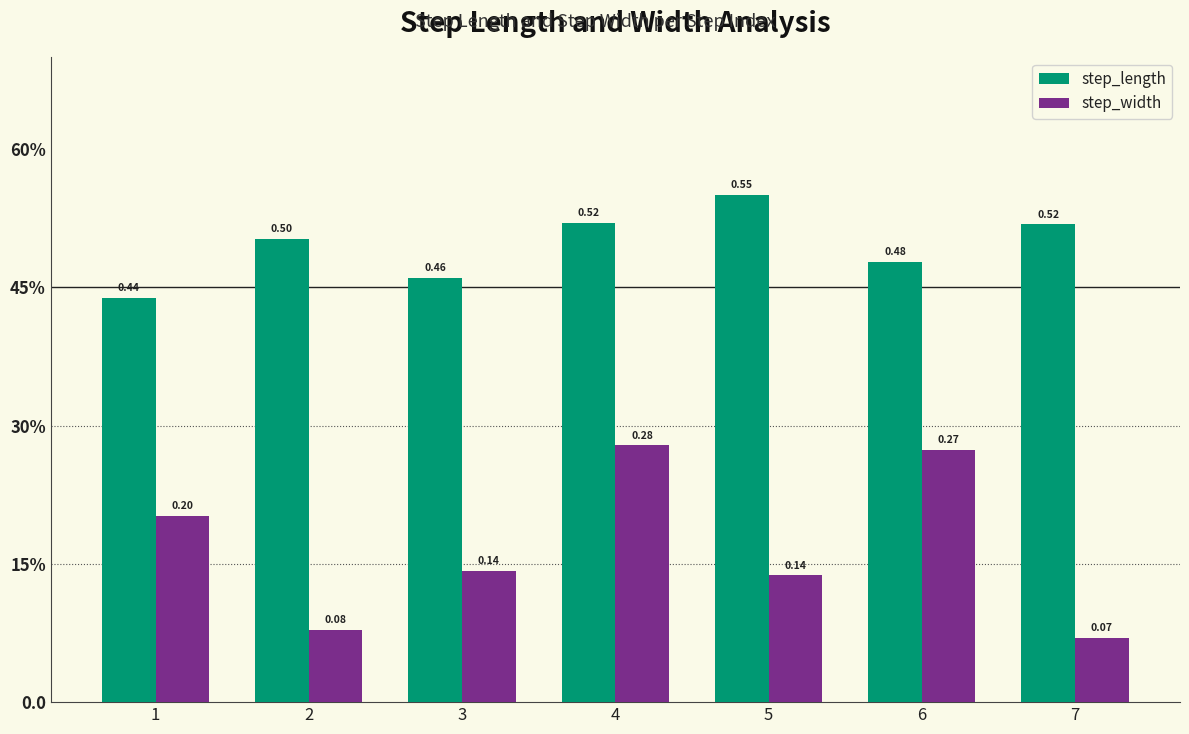

What is the difference between the maximum and second lowest values in the step_length series?

0.1